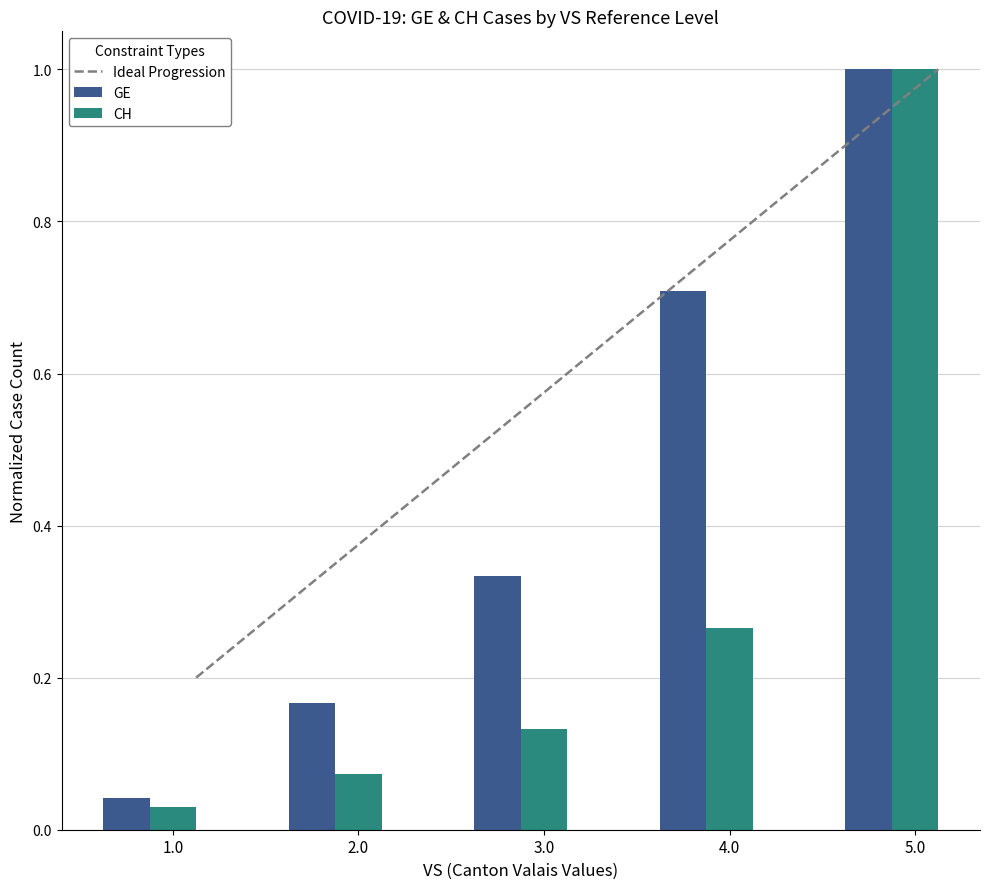

True or false: CH has a value of 0.0 at 2.0.

False